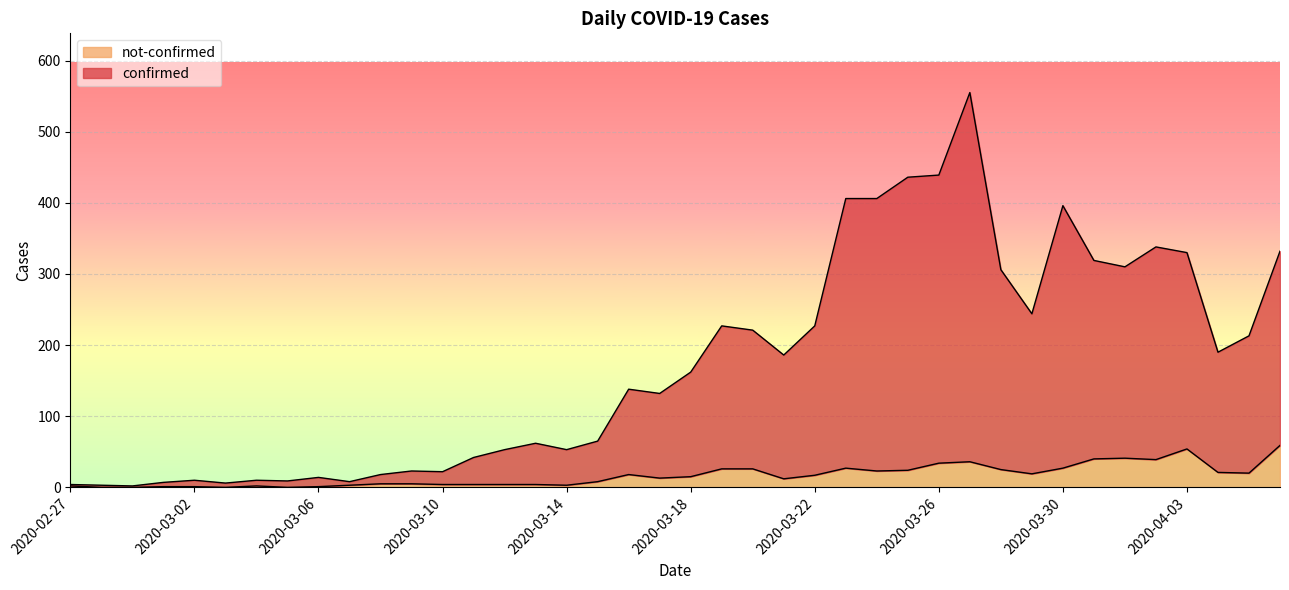

At 2020-03-25, list the series in order from smallest to largest.

not-confirmed, confirmed